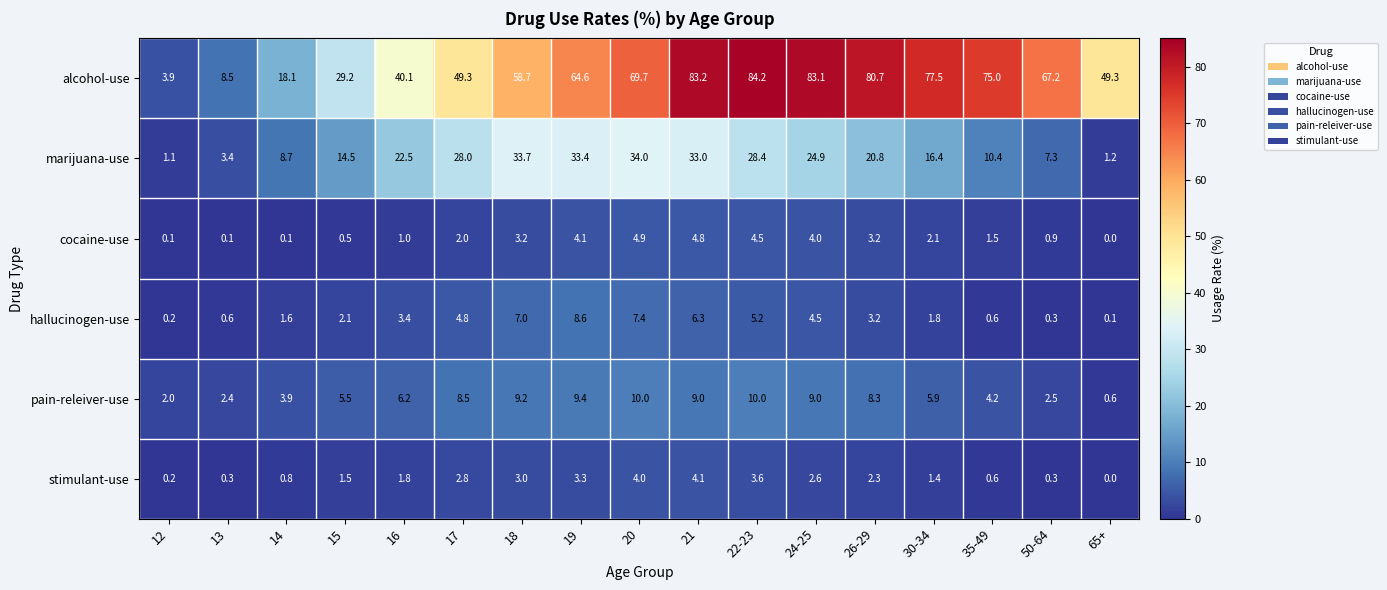

Read the cocaine-use value at 50-64.

0.9